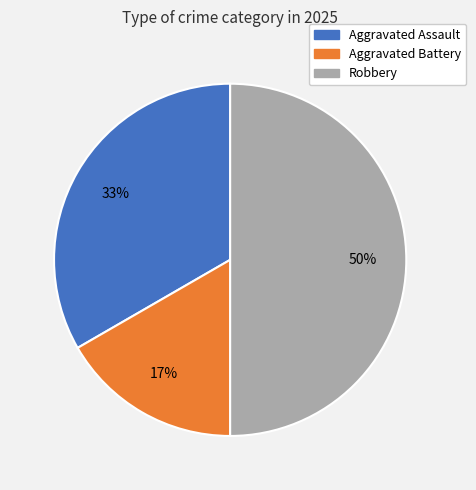

Is the sum of Robbery and Aggravated Assault greater than half?

Yes